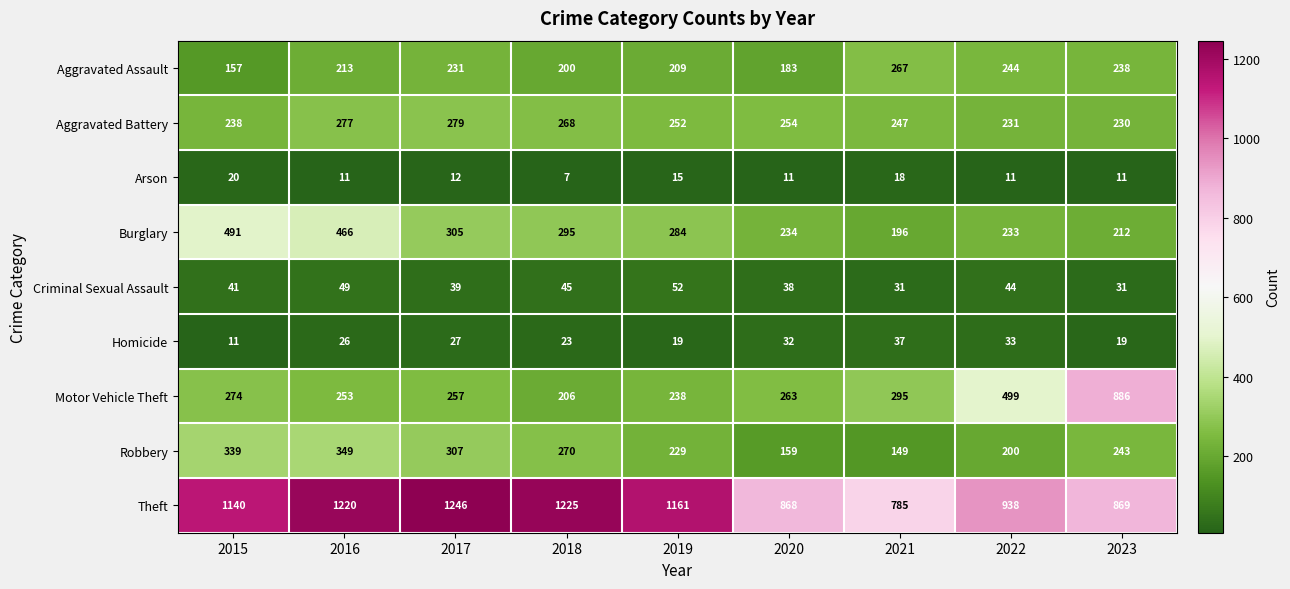

What is the difference between the maximum and second lowest values in the Criminal Sexual Assault series?

21